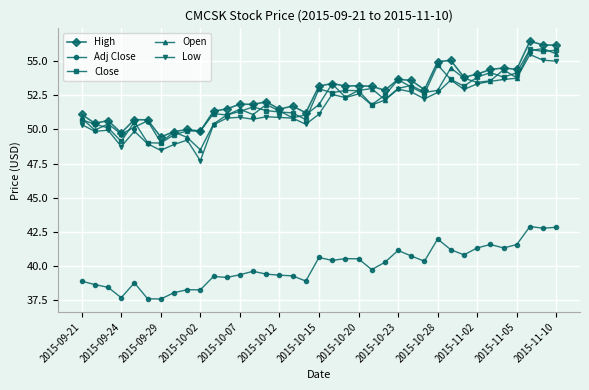

What is the lowest value of the Adj Close series?

37.6